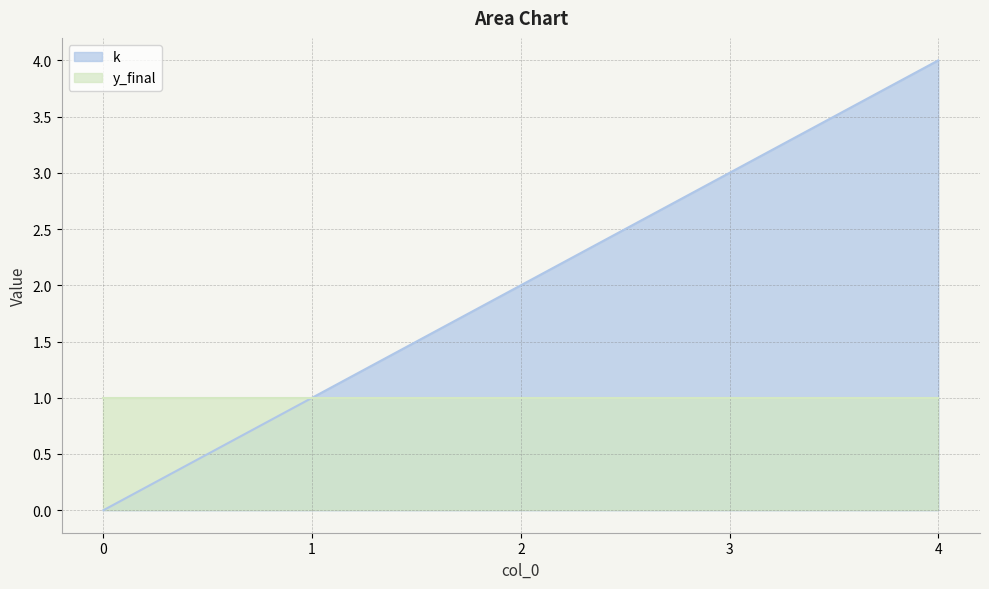

What is the sum of all values?

10